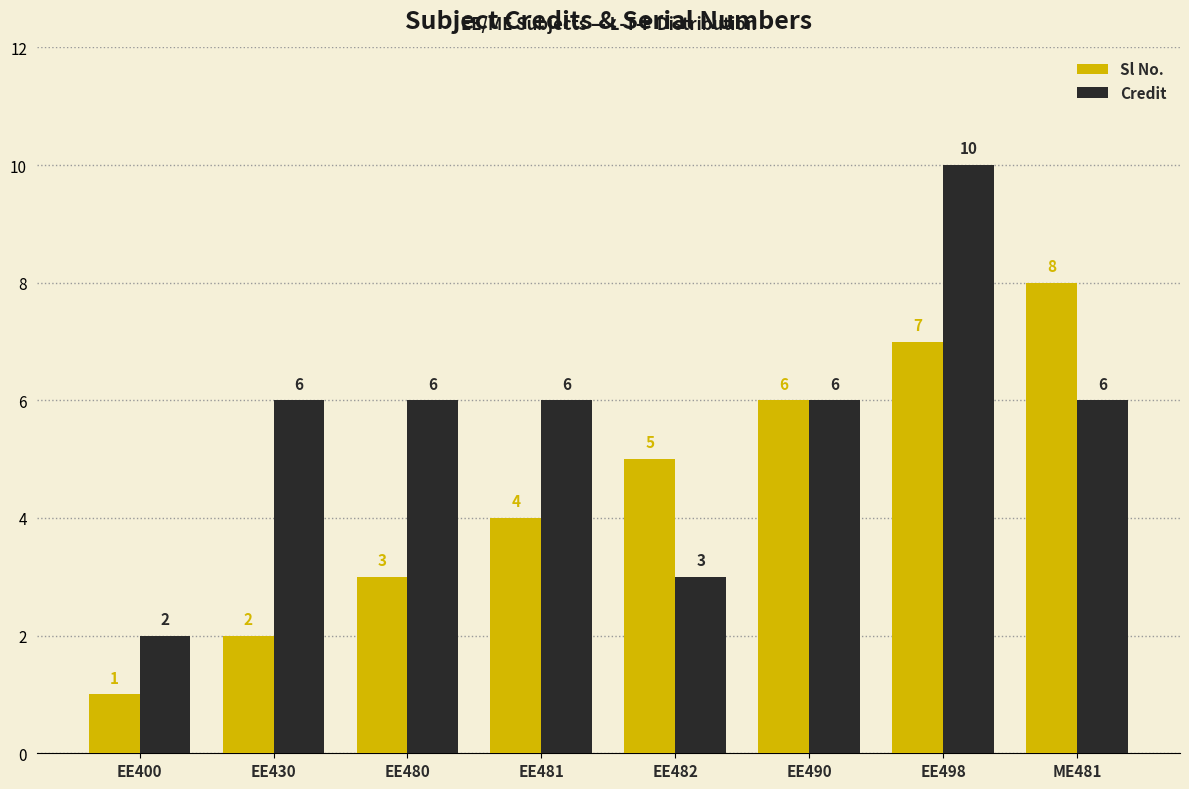

At which category does the chart reach its peak across all series?

EE498